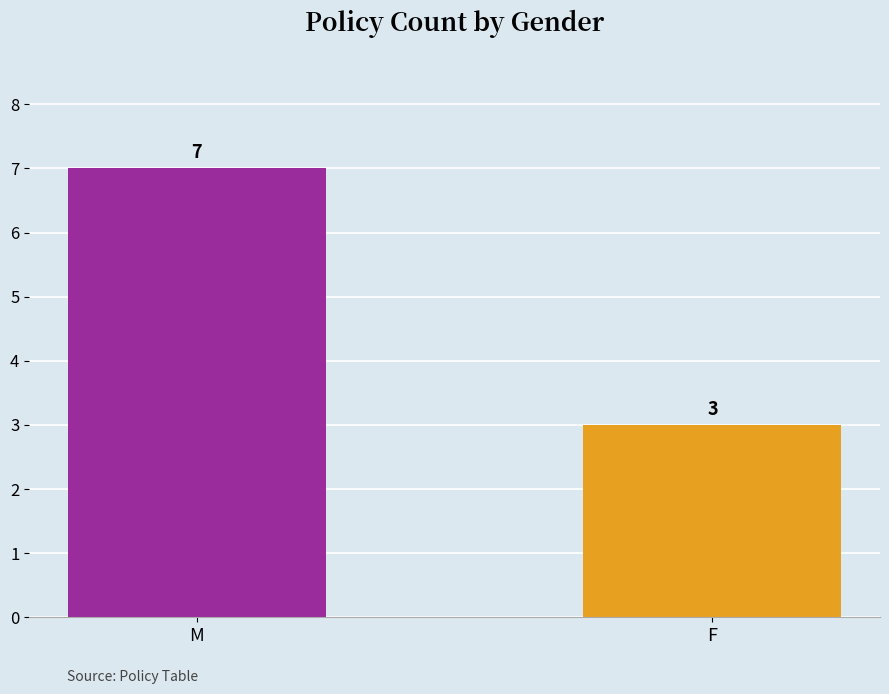

Does the chart contain any negative values?

No